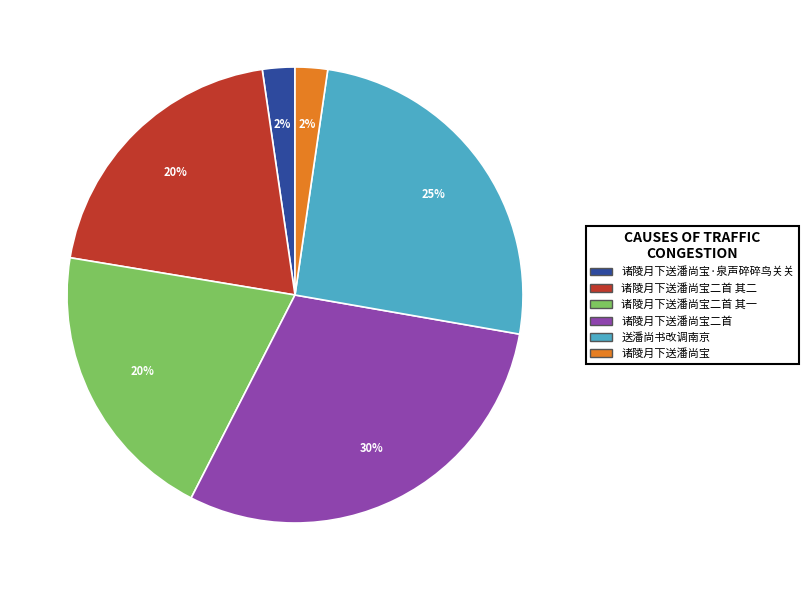

To the nearest percent, what is the average slice percentage?

17%